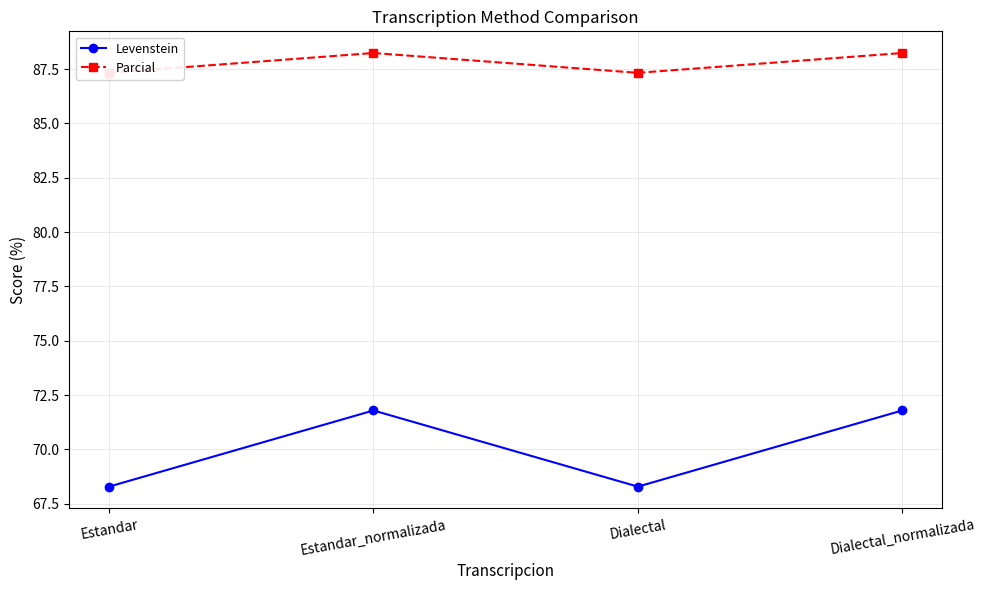

At which label does Parcial first exceed 88?

Estandar_normalizada